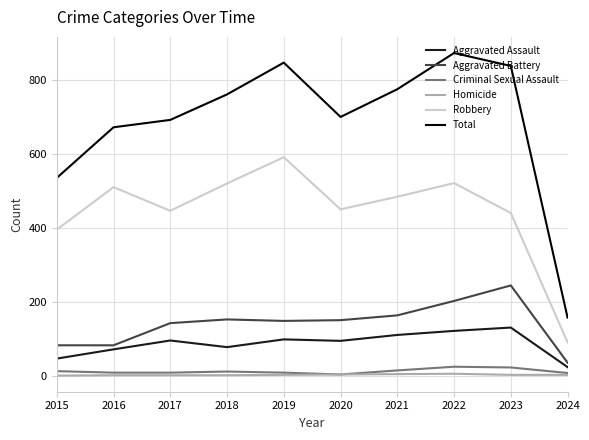

True or false: Total and Homicide intersect in this chart.

False